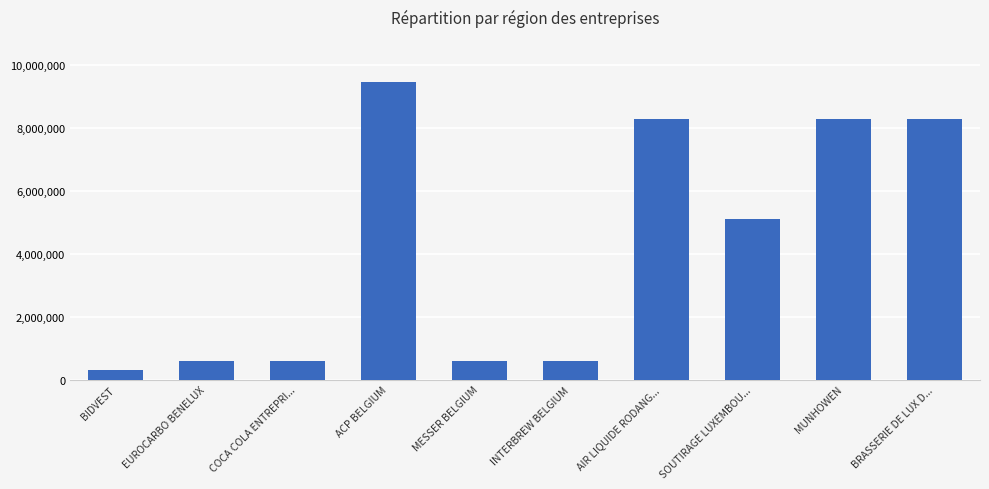

What is the sum of all values?

42048014